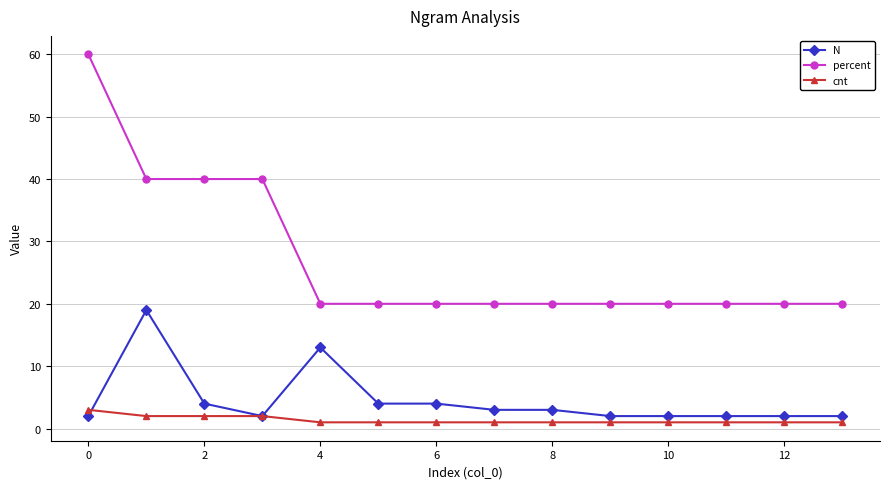

What is the difference between the maximum and second lowest values in the N series?

17